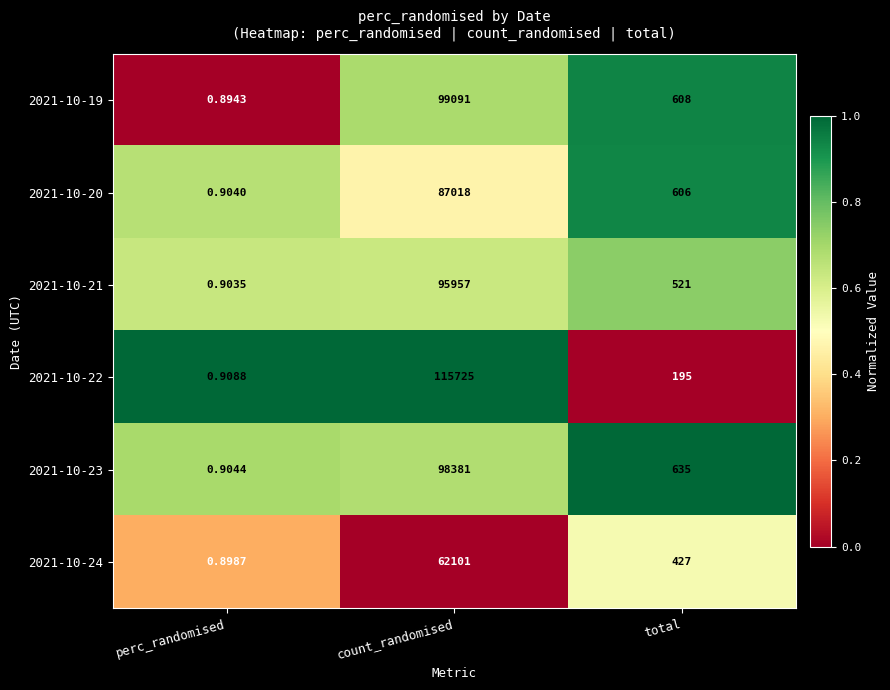

How many 2021-10-21 values are between 0 and 1?

3